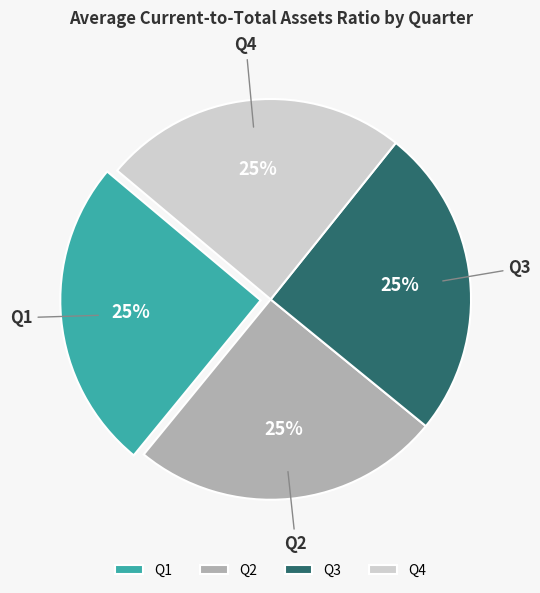

To the nearest percent, what is the combined percentage of Q2 and Q3?

50%